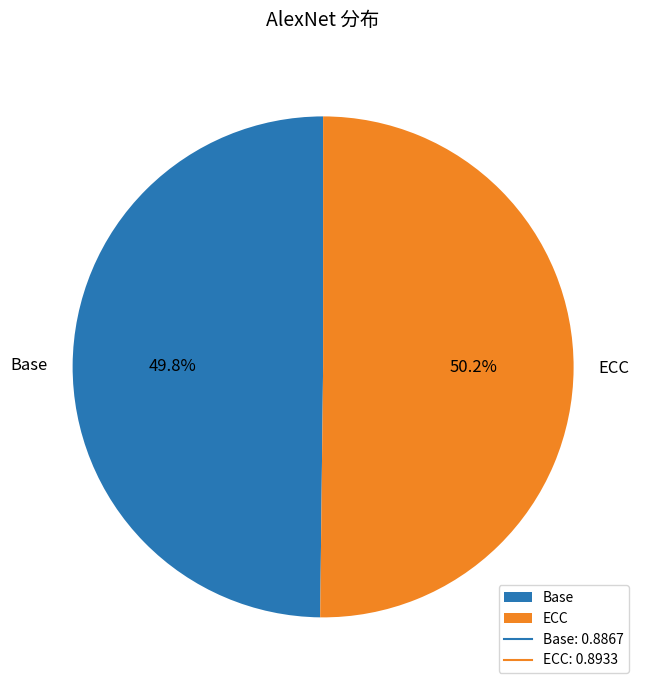

What portion of the pie excludes Base?

50.2%